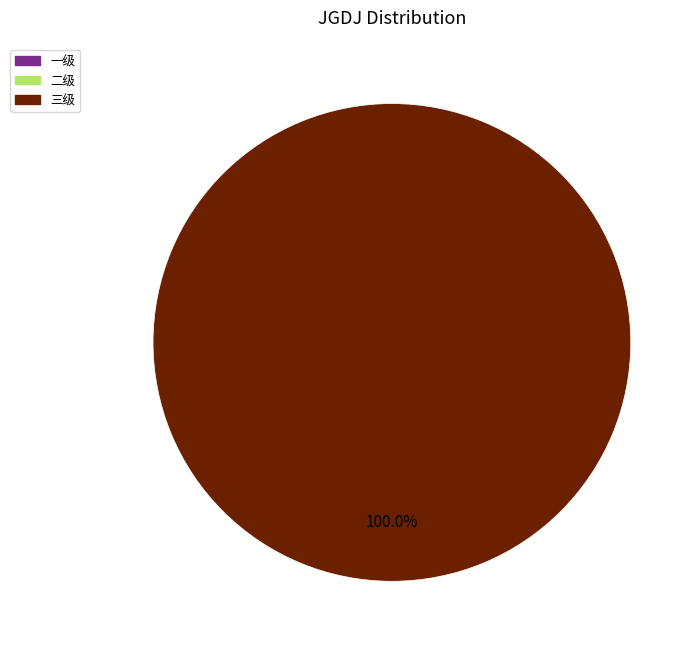

Does any single category account for the majority?

Yes